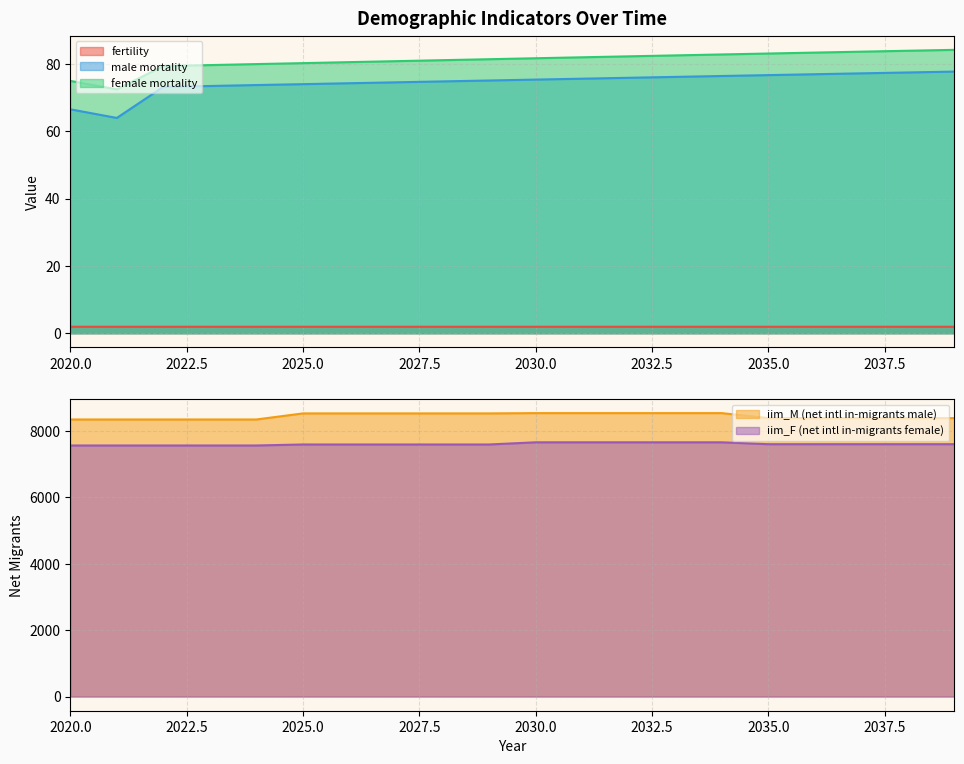

How many lines are shown in the chart?

5